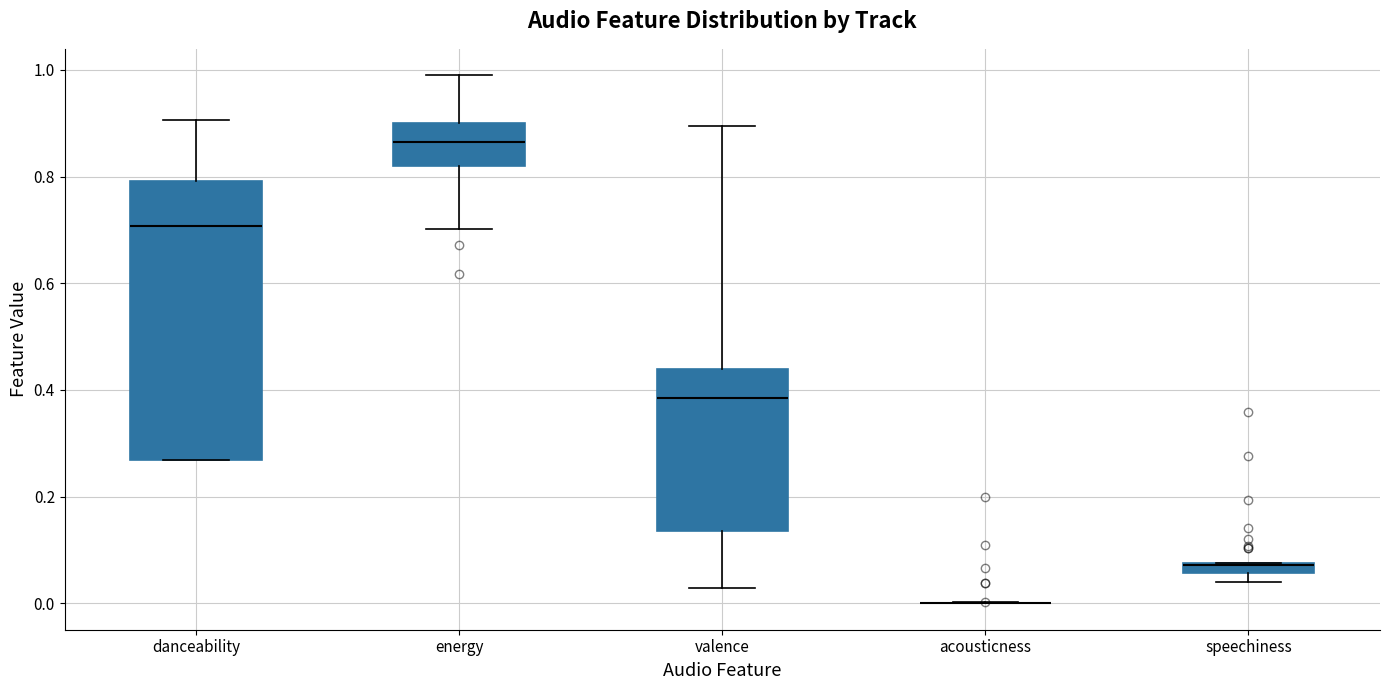

Where is the upper edge of the box for danceability on the y-axis? The values are not printed on the chart, so give them approximately, as read against the axis.

0.80